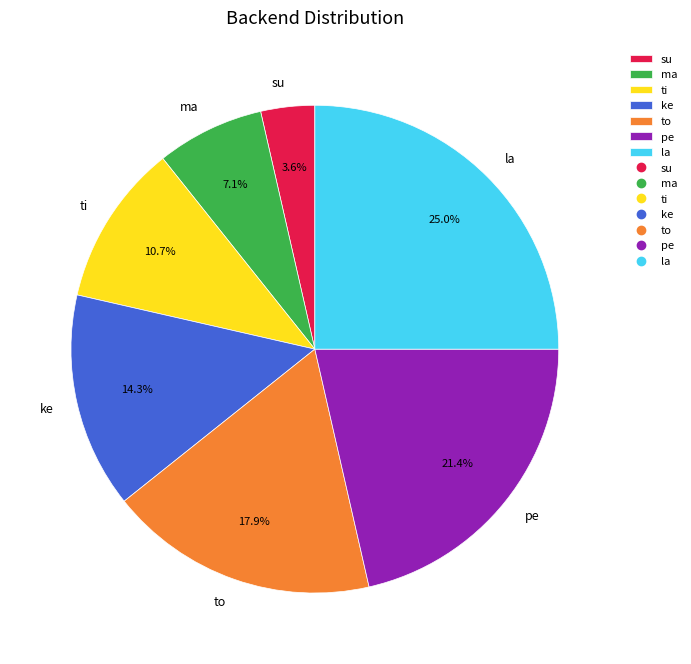

To the nearest percent, what is the difference between the to and ke slice percentages?

4%